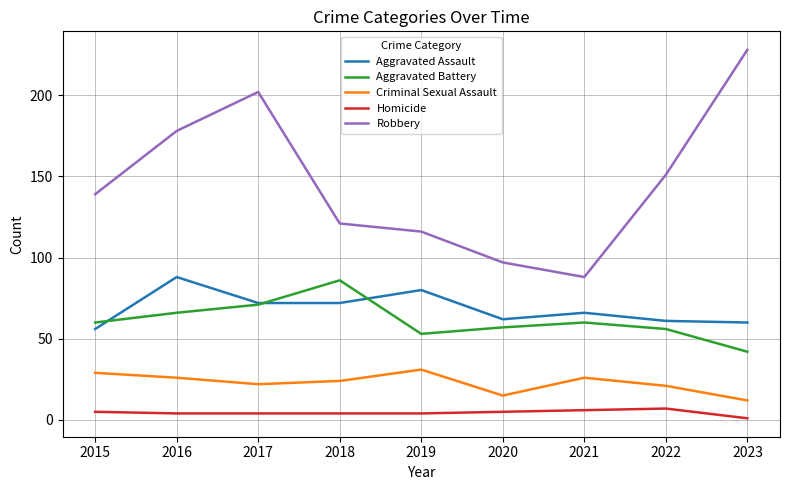

At which category does Criminal Sexual Assault reach its first local peak?

2019